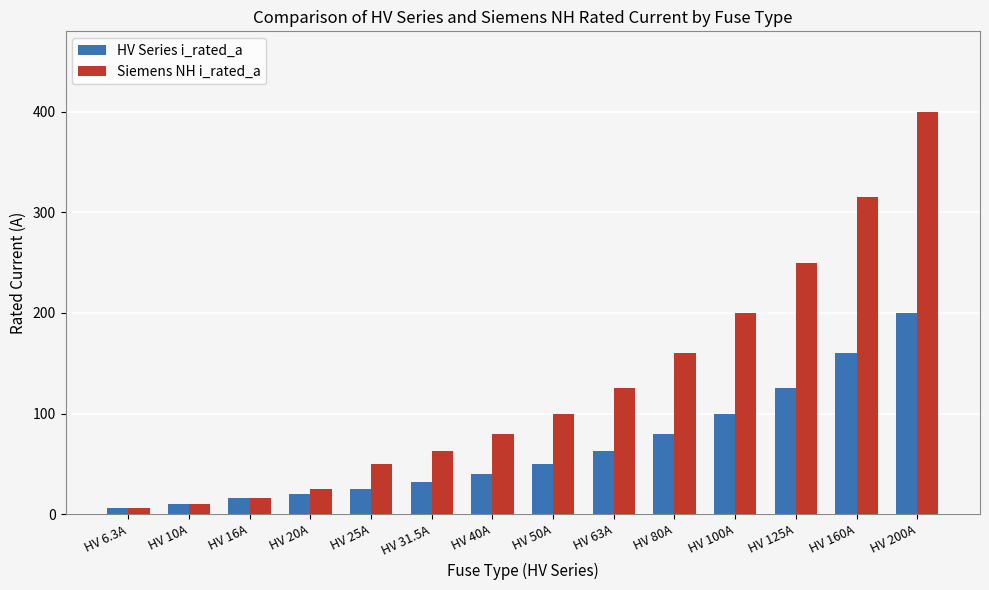

Reading right to left, transcribe all the data shown in this chart.

HV Series i_rated_a: 200.0	160.0	125.0	100.0	80.0	63.0	50.0	40.0	31.5	25.0	20.0	16.0	10.0	6.3
Siemens NH i_rated_a: 400.0	315.0	250.0	200.0	160.0	125.0	100.0	80.0	63.0	50.0	25.0	16.0	10.0	6.3